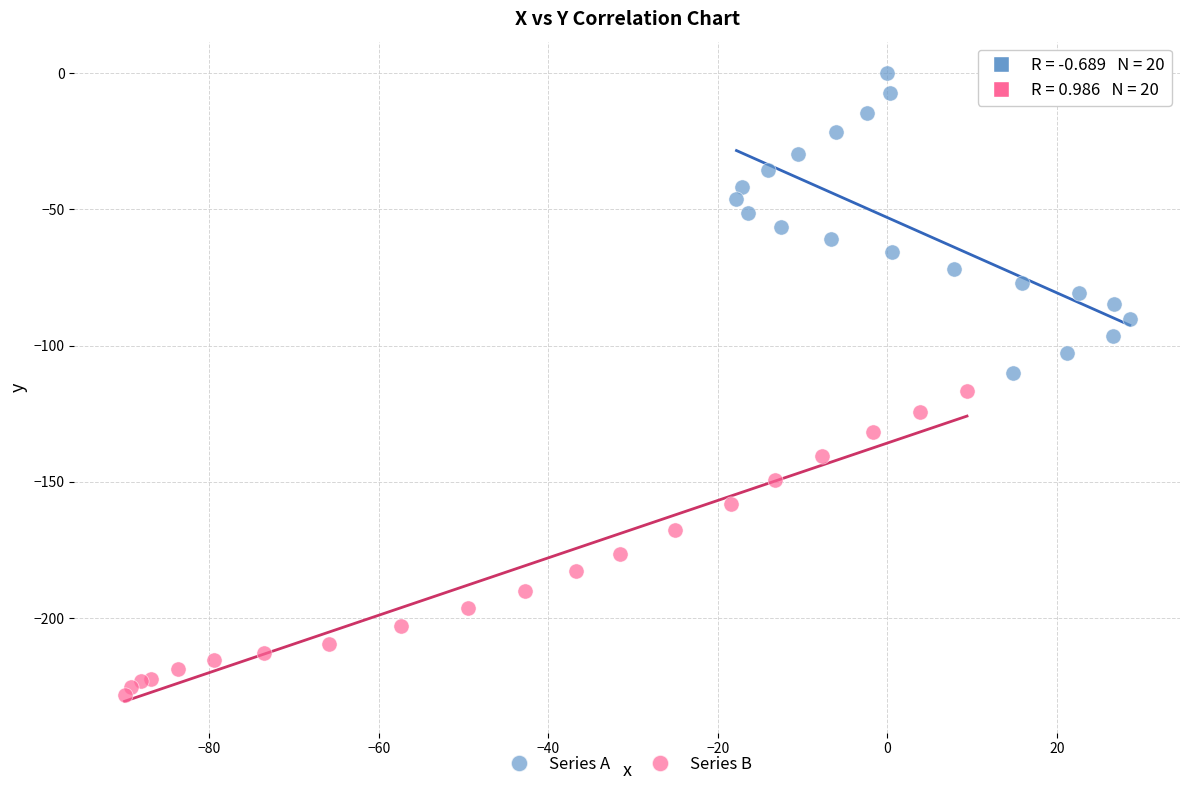

Which series contains the lowest Y value?

Series B